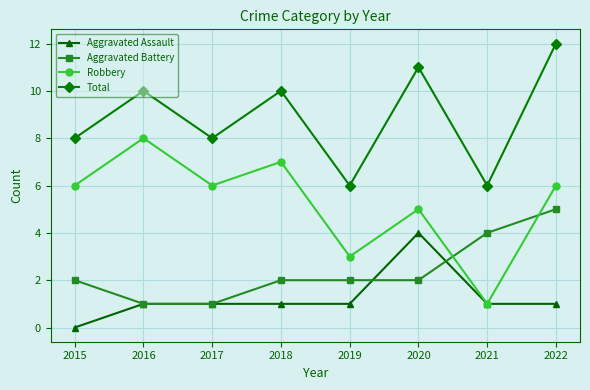

List the series in order of their peak value, highest first.

Total, Robbery, Aggravated Battery, Aggravated Assault